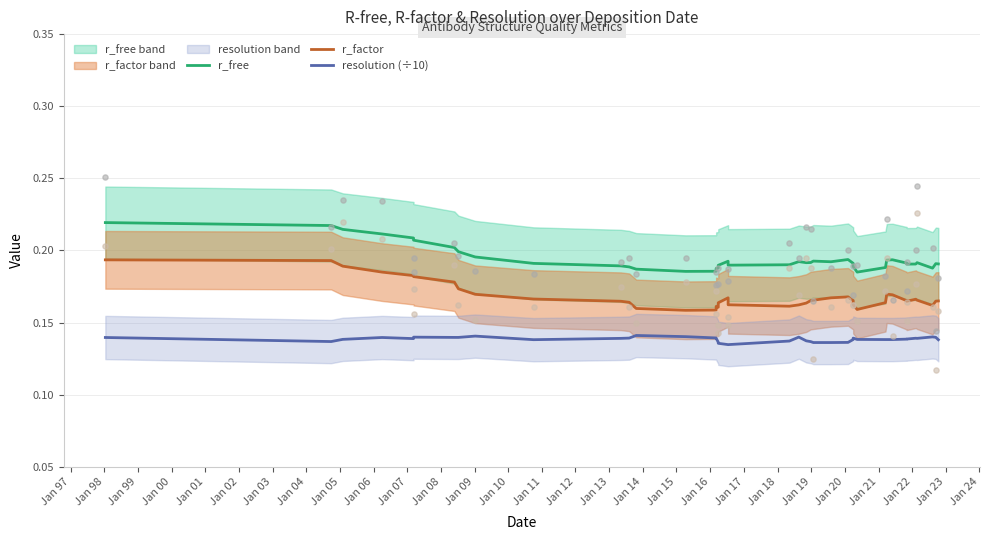

At how many categories does at least one series exceed 0?

40